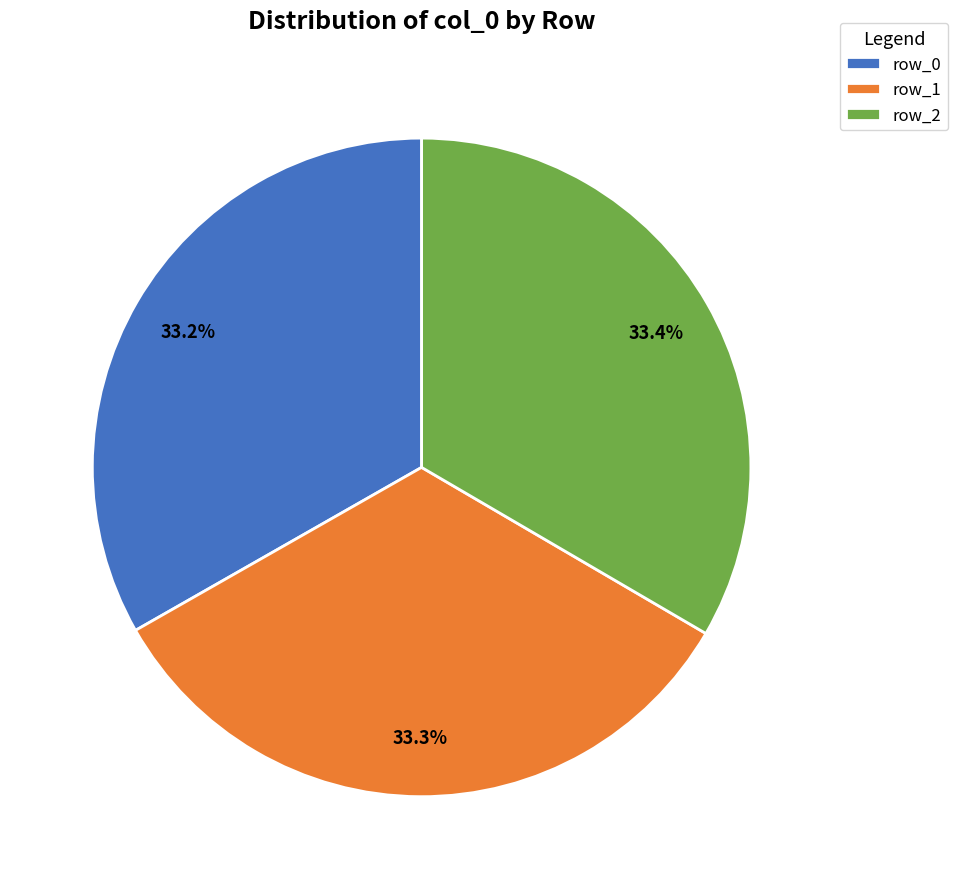

How many segments does this pie chart have?

3